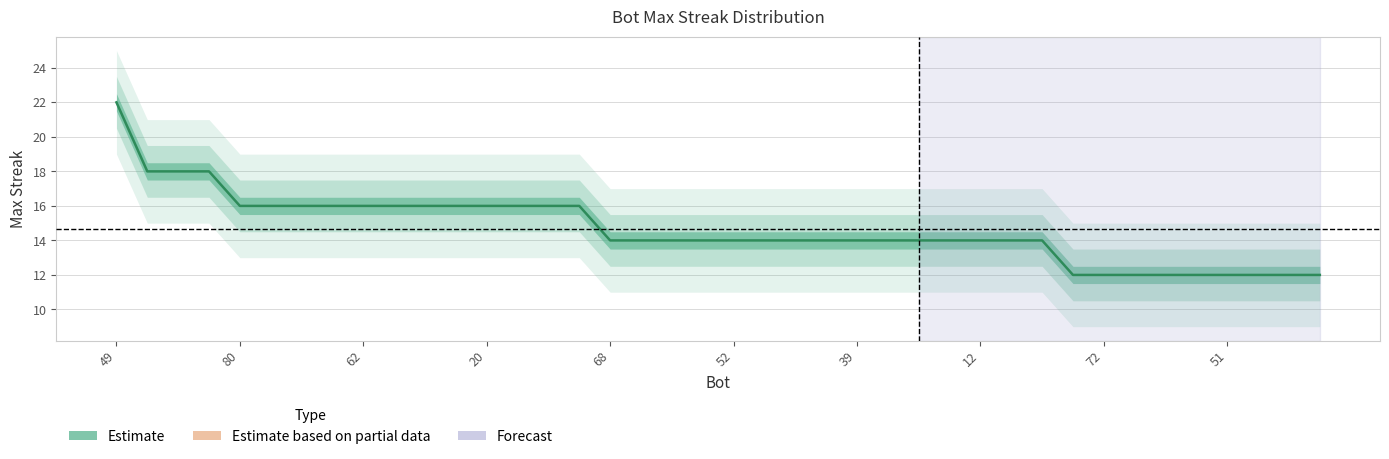

The value at 80 is 16. True or false?

True